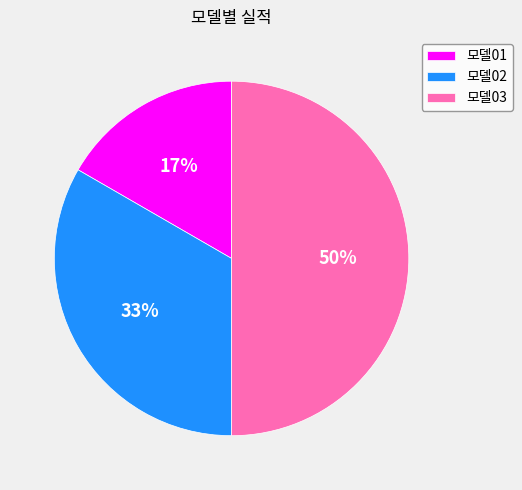

Does 모델01 represent more than half of the total?

No